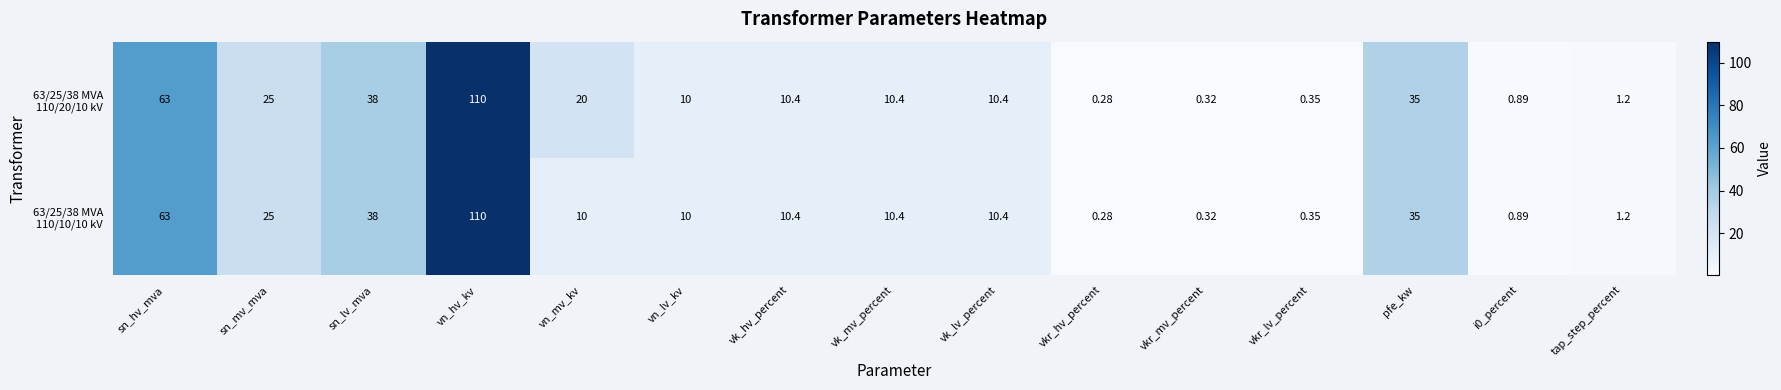

At which category is the sum across all series the highest?

vn_hv_kv